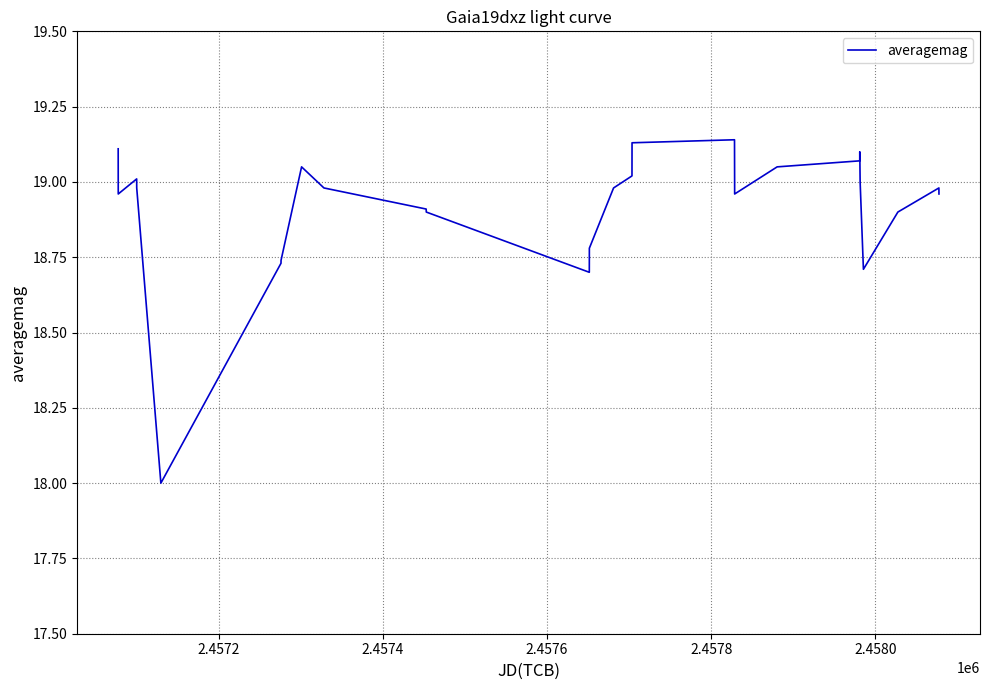

What is the minimum value shown in the chart?

18.0